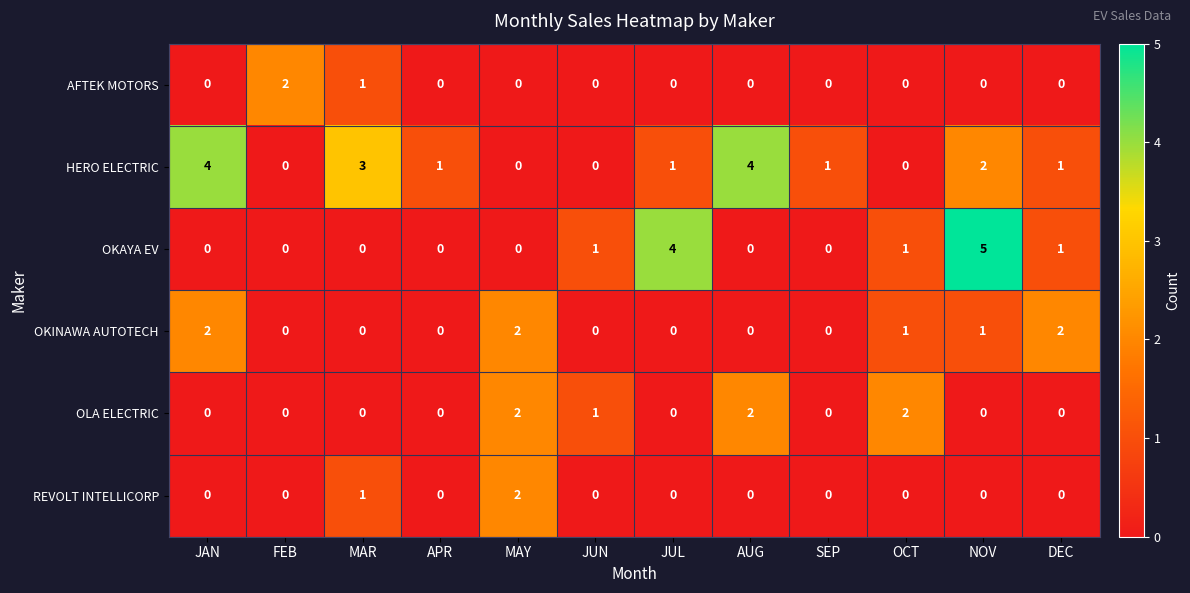

How many categories are shown in the chart?

12